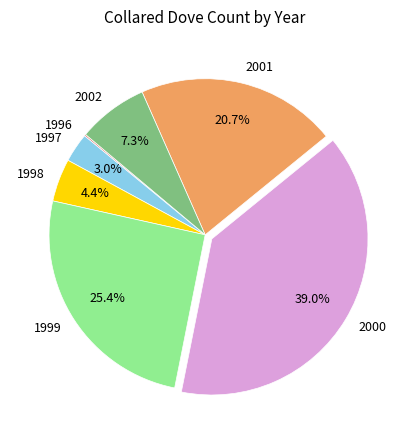

Is there any slice that represents more than half of the pie?

No